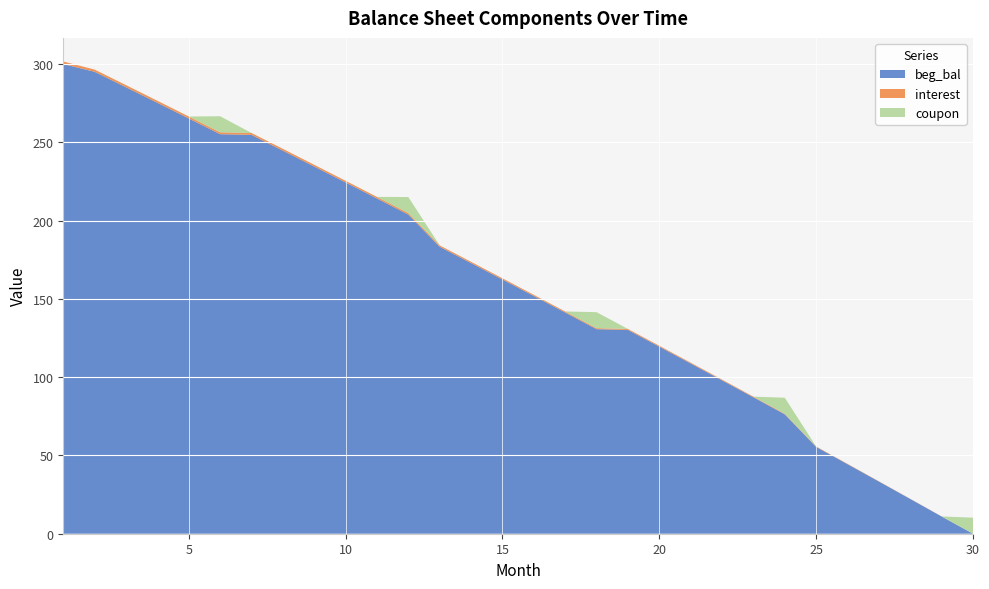

Reading left to right, list all the values displayed in this chart.

beg_bal: 1=300.1	2=295.2	3=285.3	4=275.3	5=265.3	6=255.3	7=254.9	8=244.8	9=234.6	10=224.5	11=214.2	12=203.9	13=183.4	14=172.9	15=162.5	16=151.9	17=141.3	18=130.7	19=130.2	20=119.5	21=108.8	22=98.0	23=87.2	24=76.3	25=55.5	26=44.4	27=33.3	28=22.2	29=11.0	30=-0.2
interest: 1=1.6	2=1.4	3=1.4	4=1.3	5=1.3	6=1.2	7=1.2	8=1.2	9=1.1	10=1.1	11=1.0	12=1.0	13=0.9	14=0.8	15=0.8	16=0.7	17=0.7	18=0.6	19=0.6	20=0.6	21=0.5	22=0.5	23=0.4	24=0.4	25=0.3	26=0.2	27=0.2	28=0.1	29=0.1	30=-0.0
coupon: 1=0.0	2=0.0	3=0.0	4=0.0	5=0.0	6=10.2	7=0.0	8=0.0	9=0.0	10=0.0	11=0.0	12=10.2	13=0.0	14=0.0	15=0.0	16=0.0	17=0.0	18=10.2	19=0.0	20=0.0	21=0.0	22=0.0	23=0.0	24=10.2	25=0.0	26=0.0	27=0.0	28=0.0	29=0.0	30=10.2